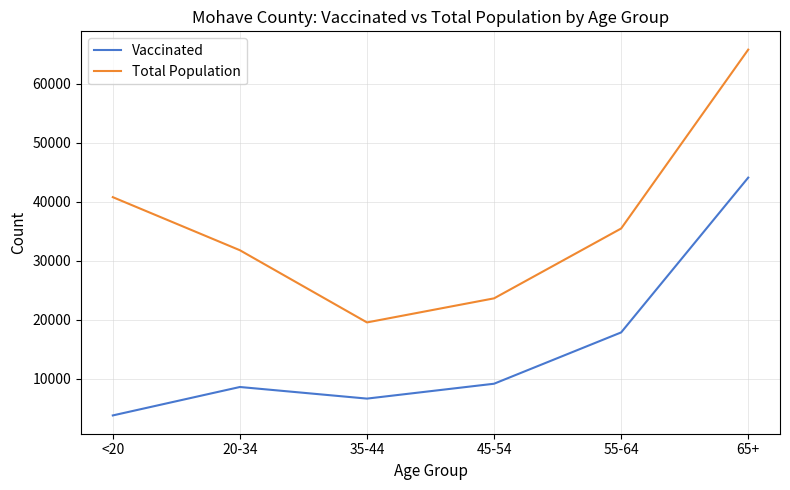

What is the difference between the highest and lowest values at 55-64?

17611